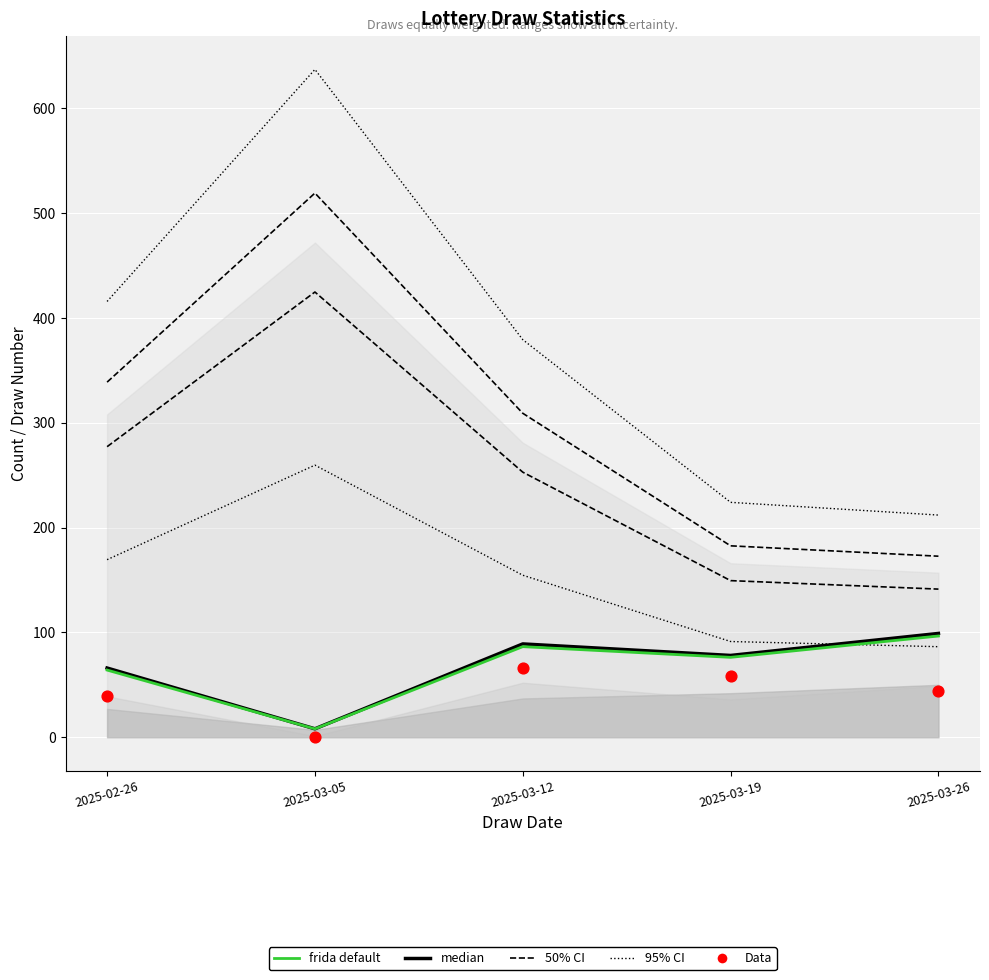

At how many categories does at least one series exceed 472?

1